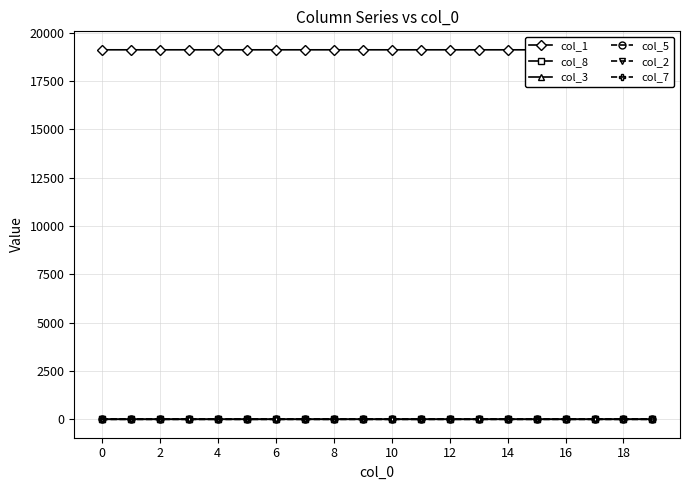

What is the sum of all col_7 values?

0.2